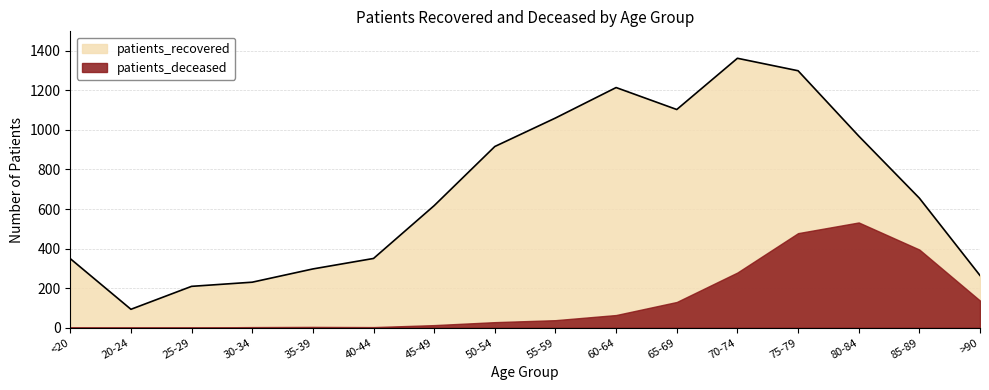

How many points are higher than both their immediate neighbors (excluding endpoints)?

2